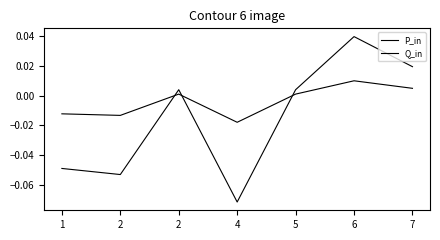

What is the minimum value for P_in?

-0.1